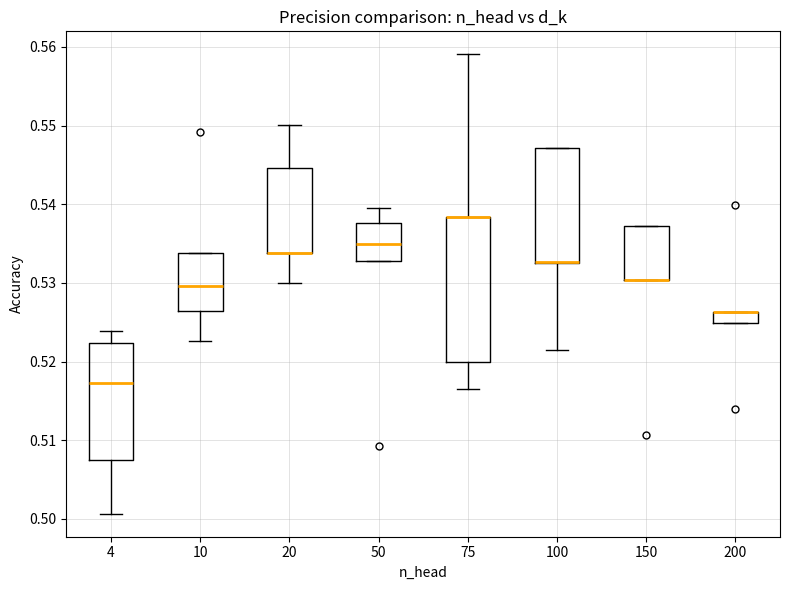

Which box is the tallest, from its lower edge to its upper edge?

75